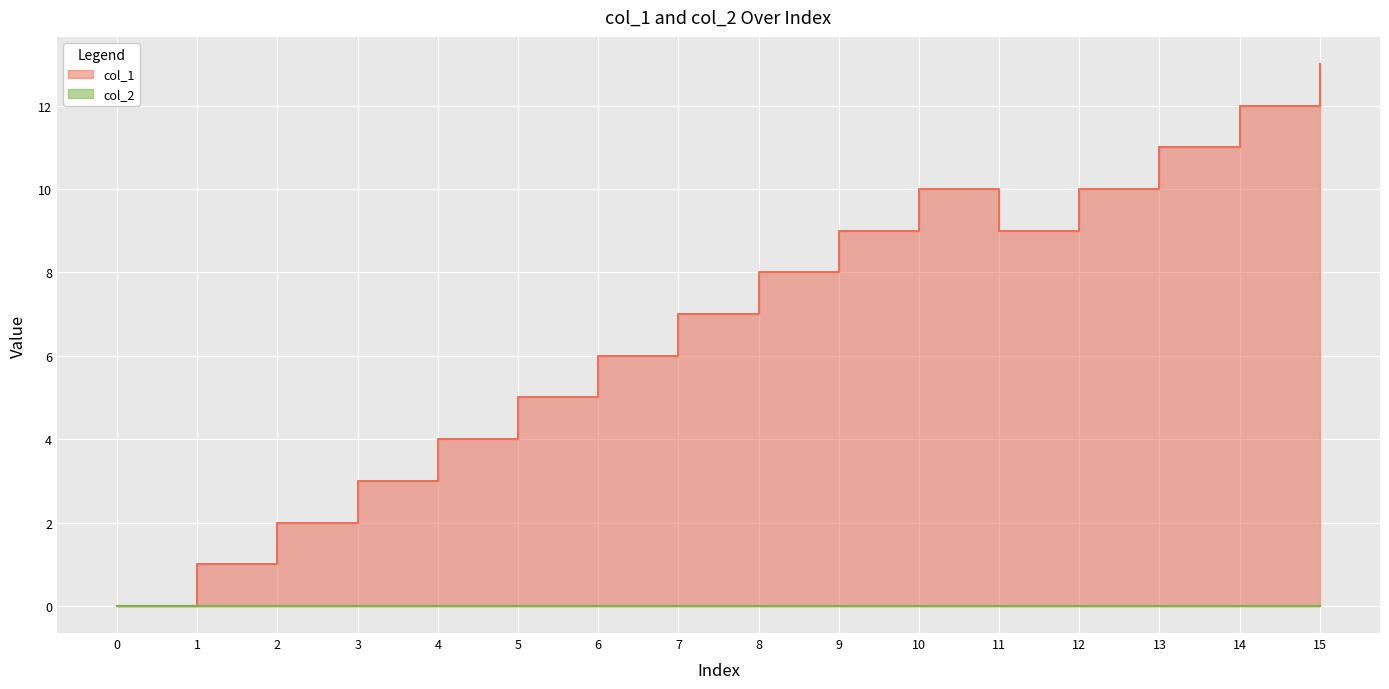

What is the difference between the second highest and minimum values?

12